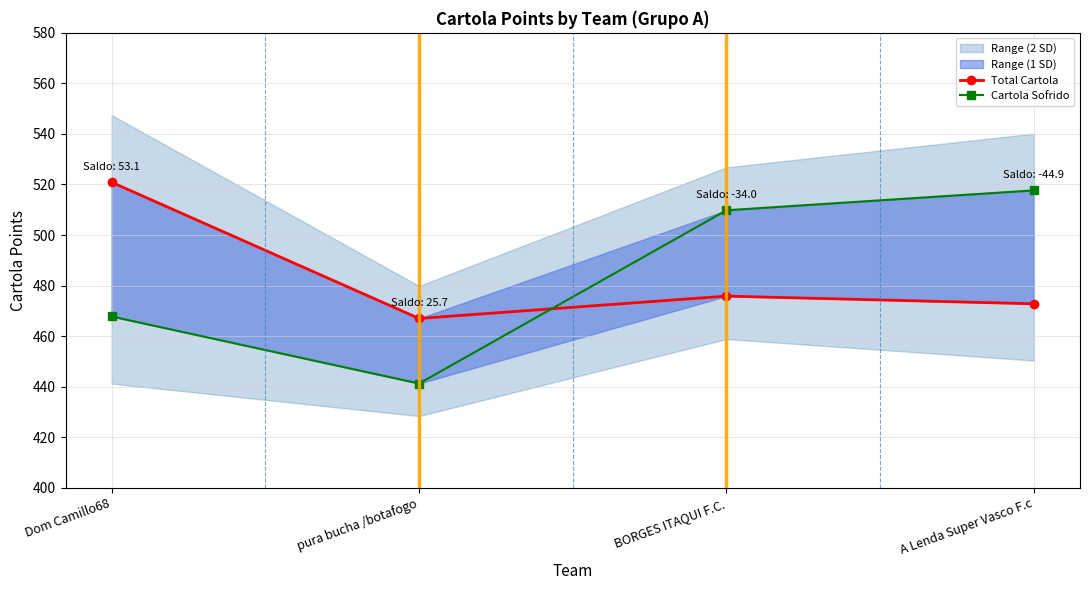

At which category does the chart reach its minimum across all series?

pura bucha /botafogo